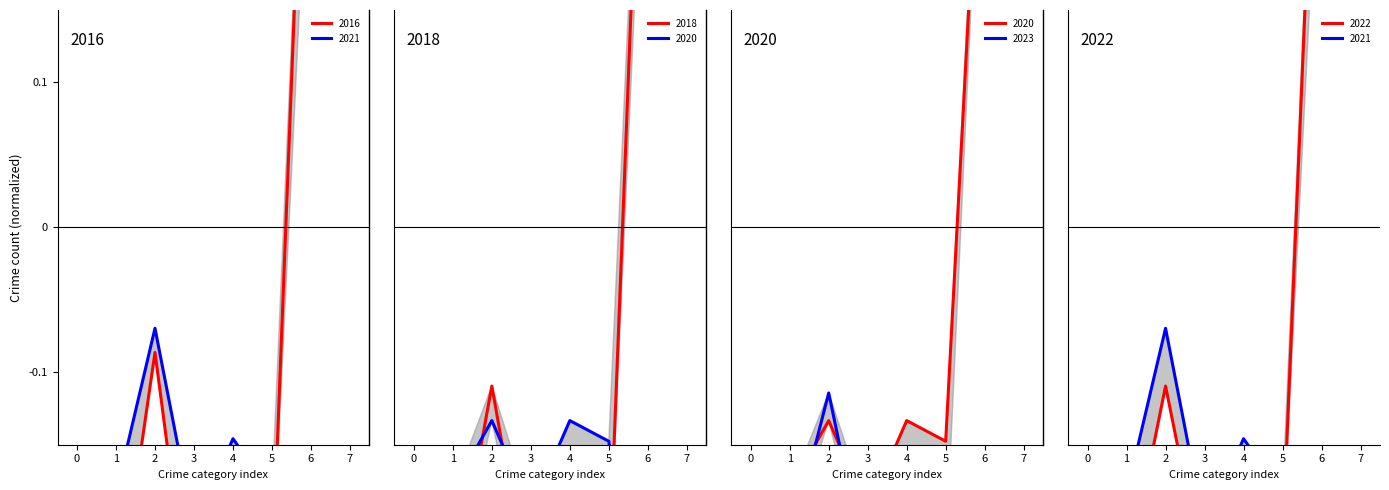

Which series has the largest range (max minus min)?

2016